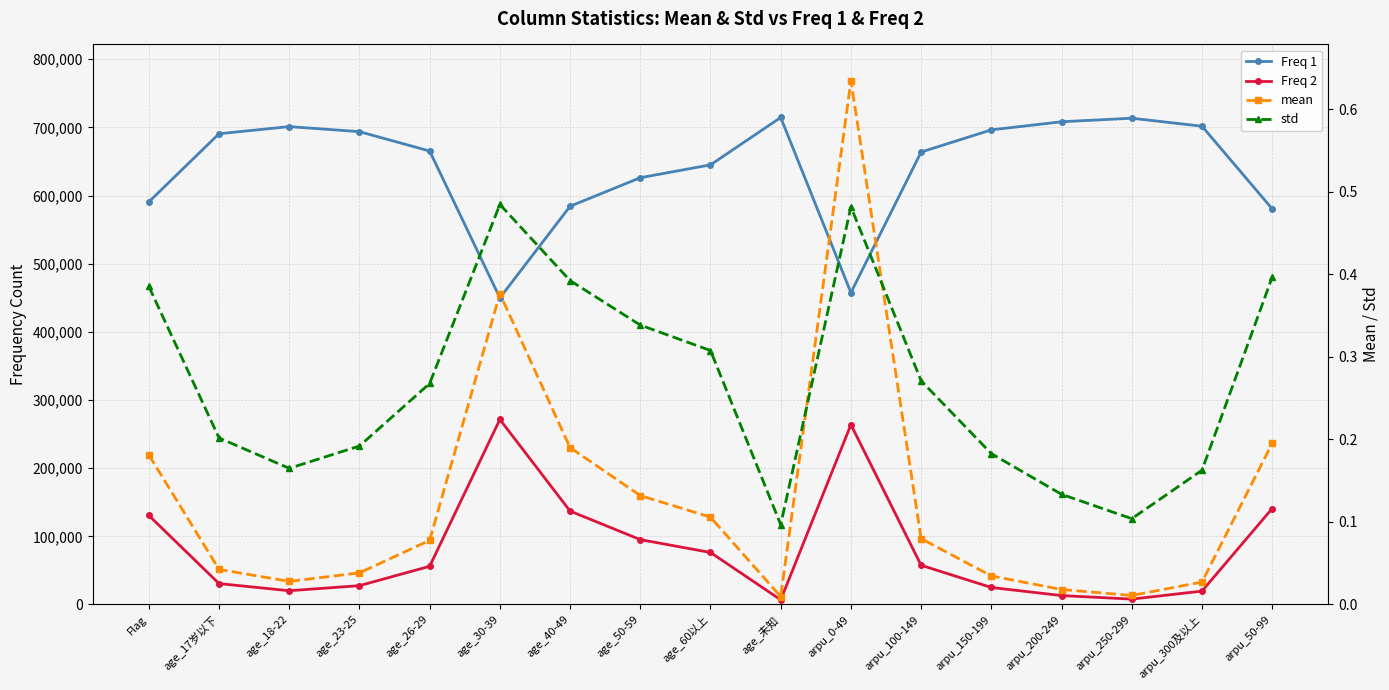

How many data points in Freq 1 are above 665364?

8